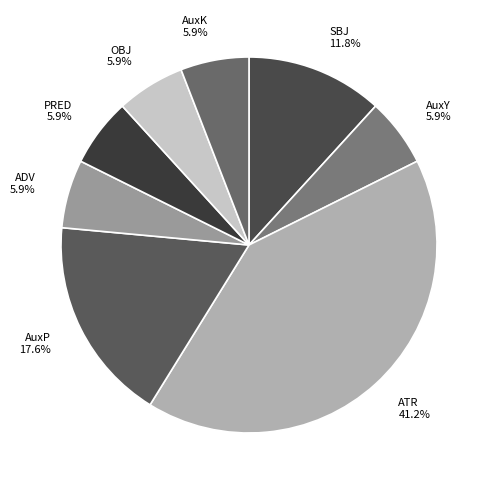

How many segments does this pie chart have?

8